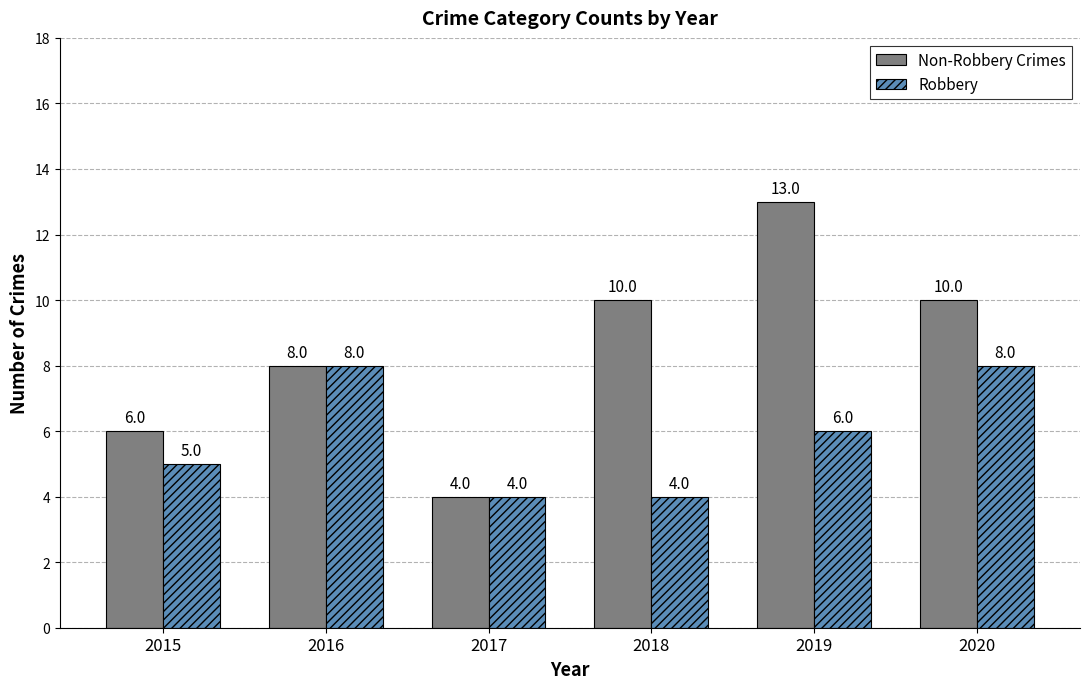

What is the total value across all series at 2016?

16